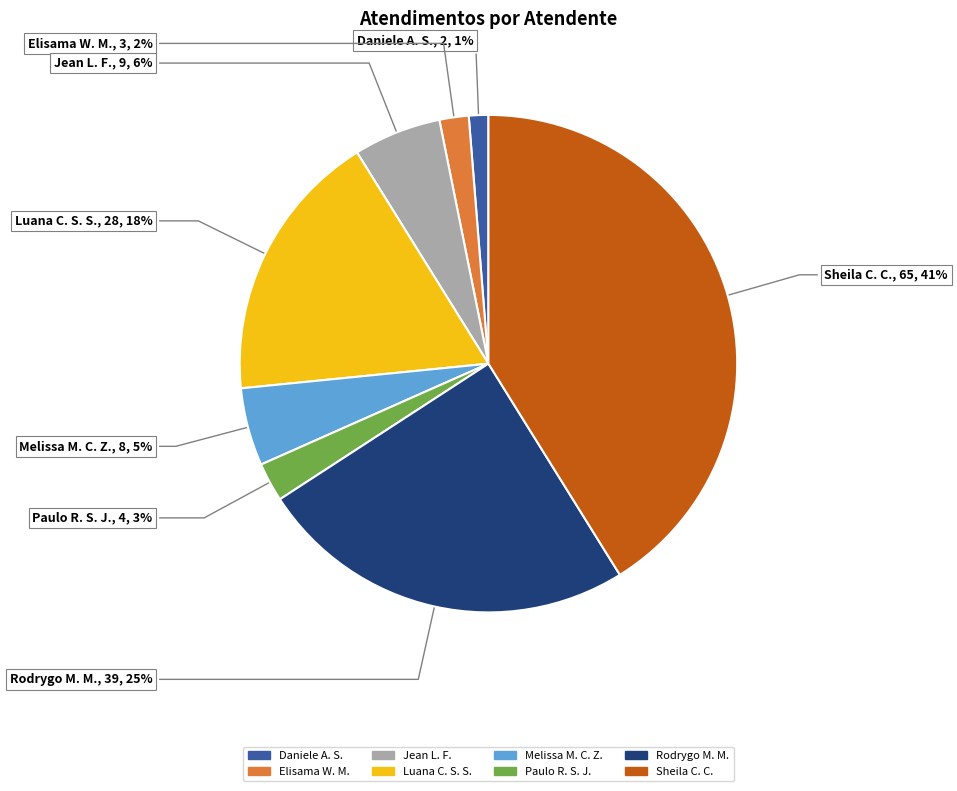

Do Rodrygo M. M. and Luana C. S. S. together represent more than half of the pie?

No